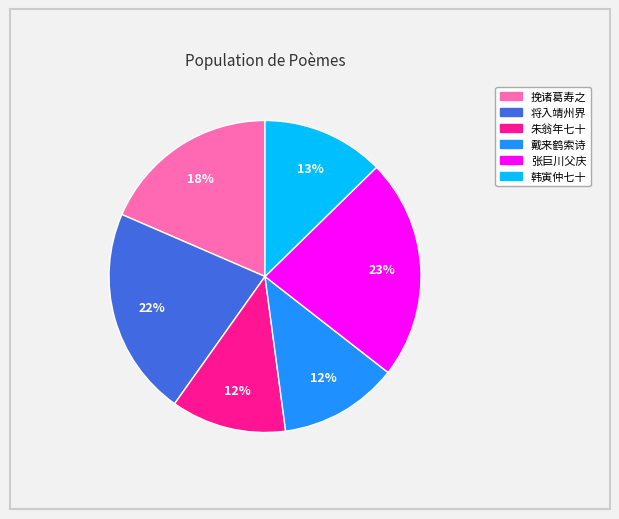

Count the number of slices in the pie.

6